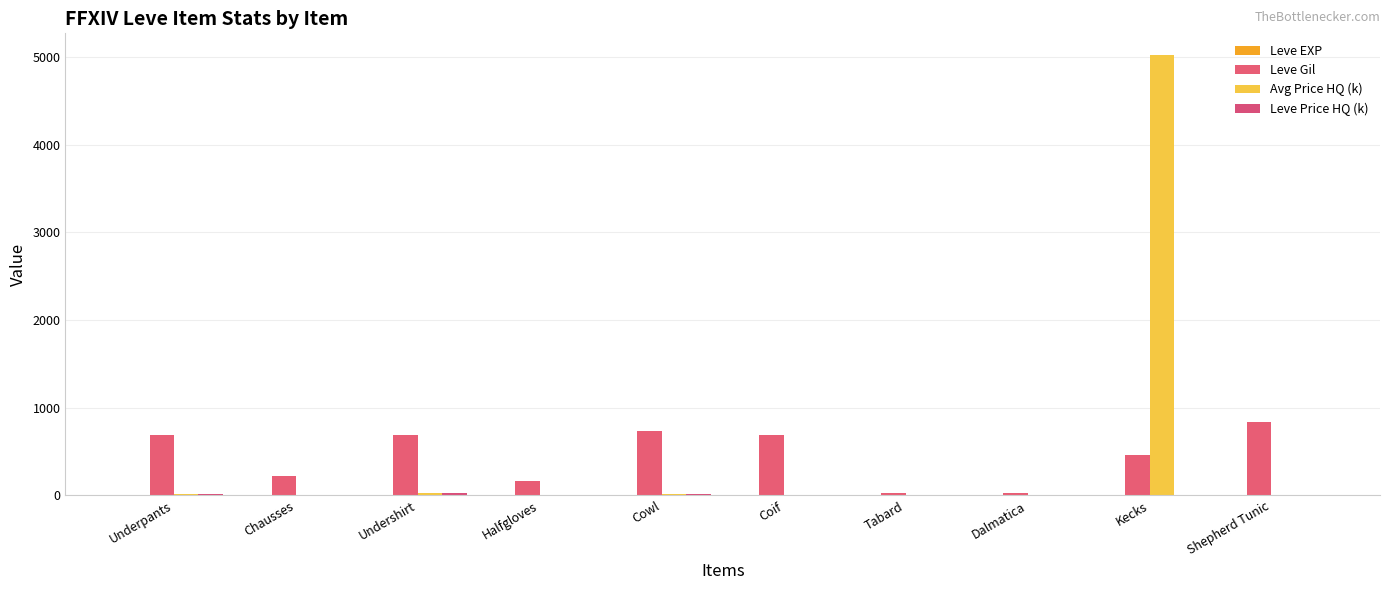

At which category is the sum across all series the highest?

Kecks